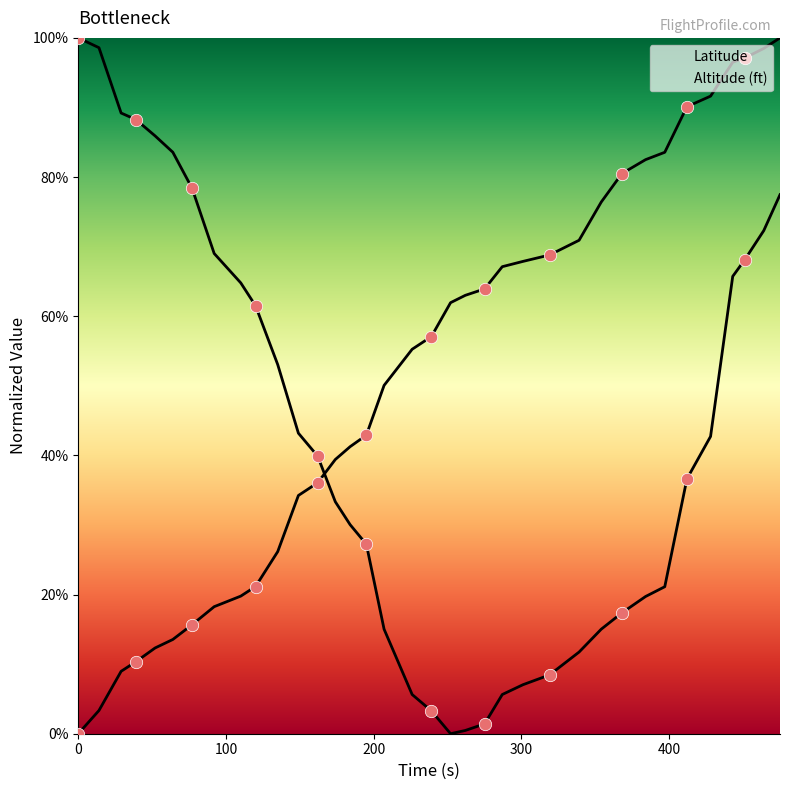

At how many categories does at least one series exceed 87?

10